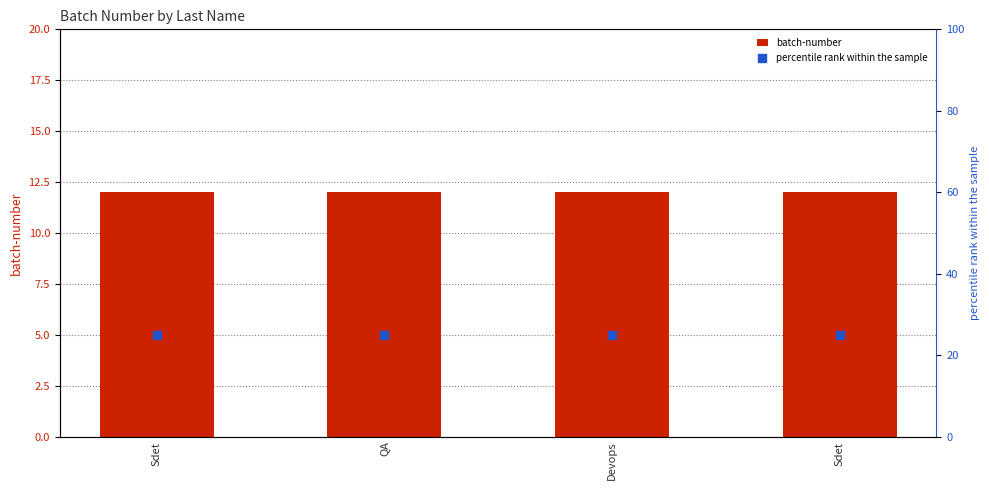

Which series contains the highest Y value?

percentile rank within the sample